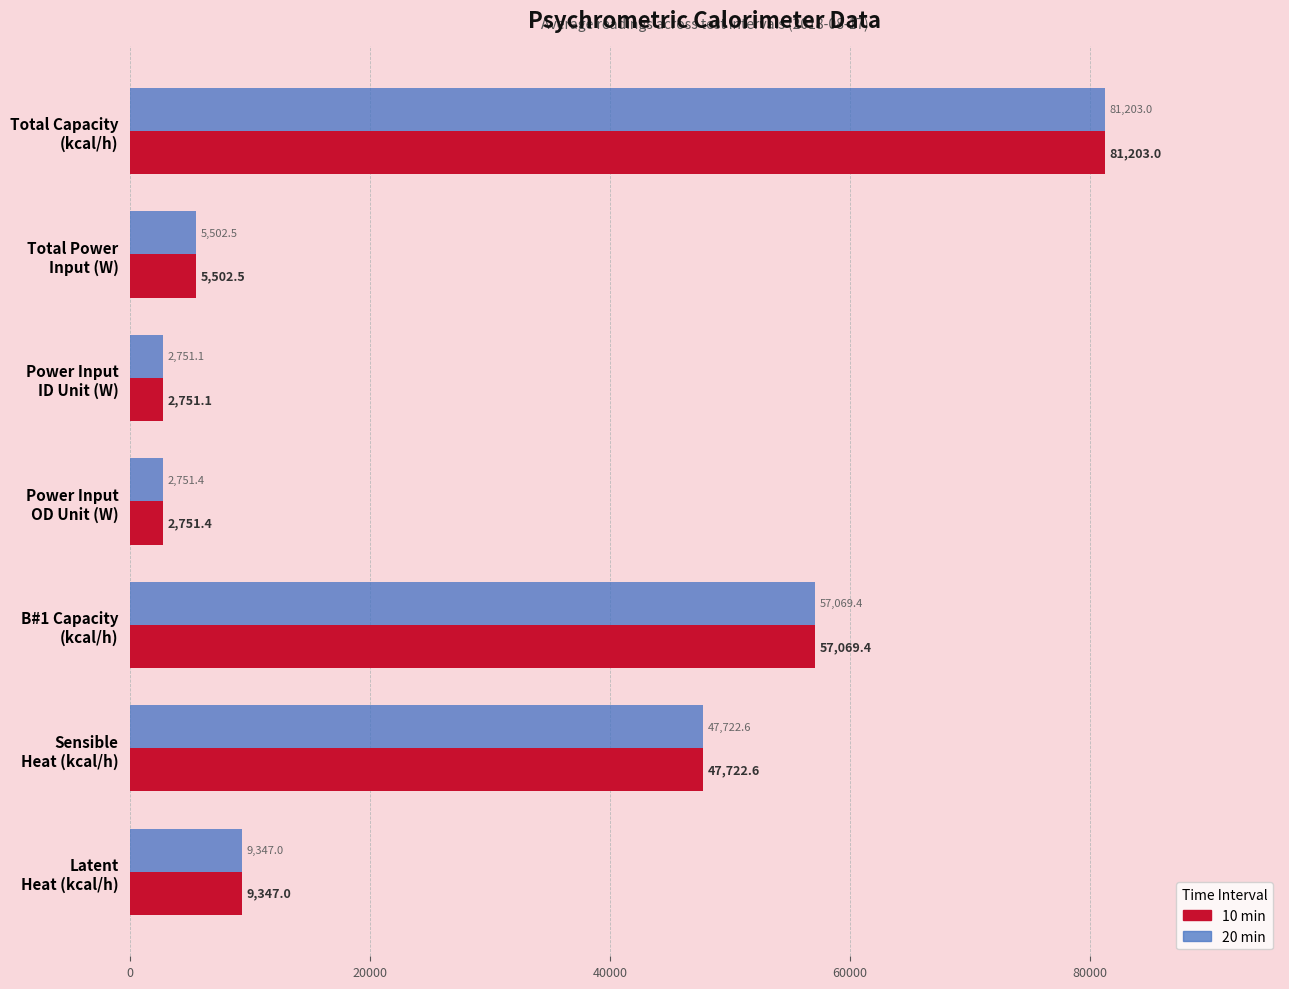

What is the difference between the maximum and second lowest values in the 20 min series?

78451.6